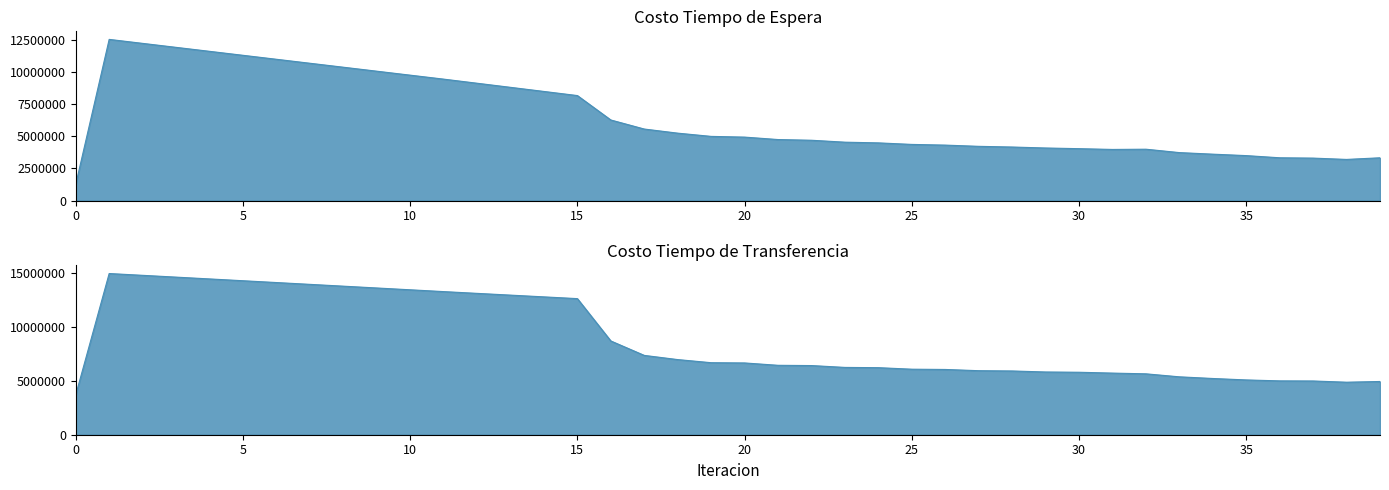

What is the value of the Costo Tiempo de Espera point at the 25th from the left?

4491385.2